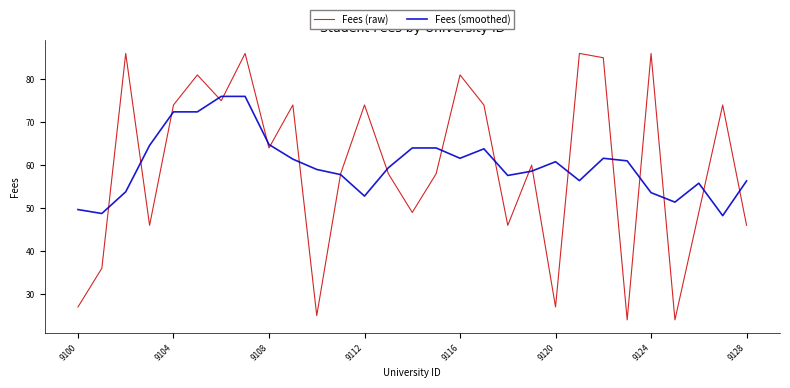

What is the highest value of the Fees (raw) series?

86.0